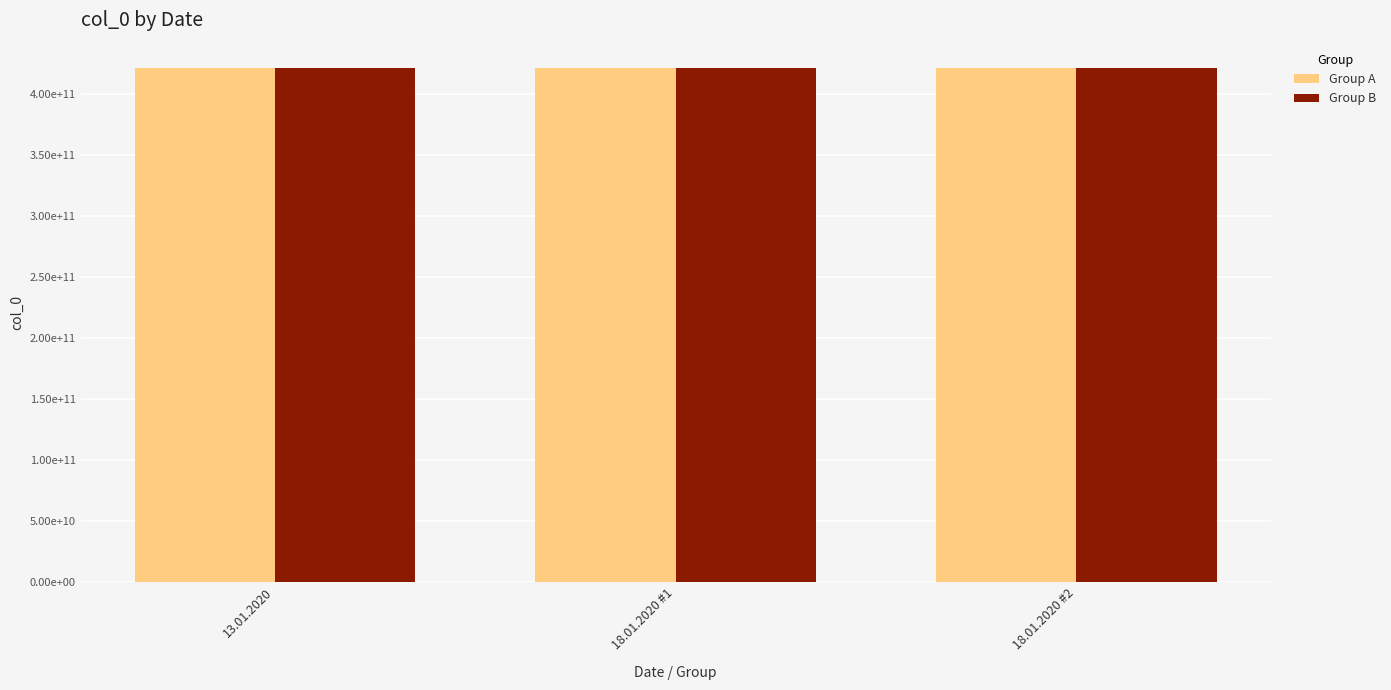

Is it true that Group B equals 420776562353 at 13.01.2020?

True